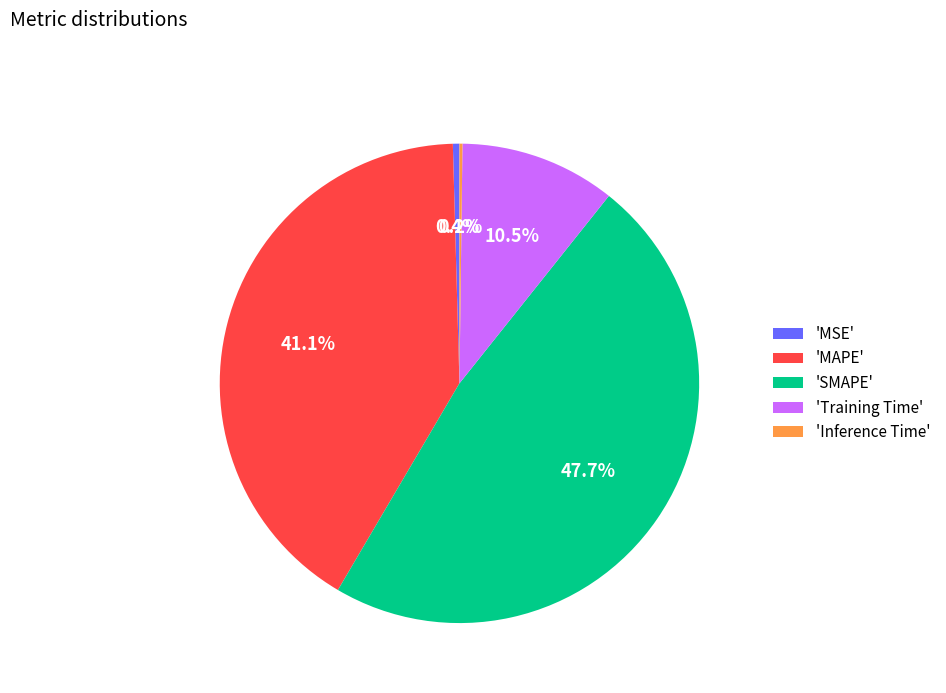

Is there a majority slice in this chart?

No